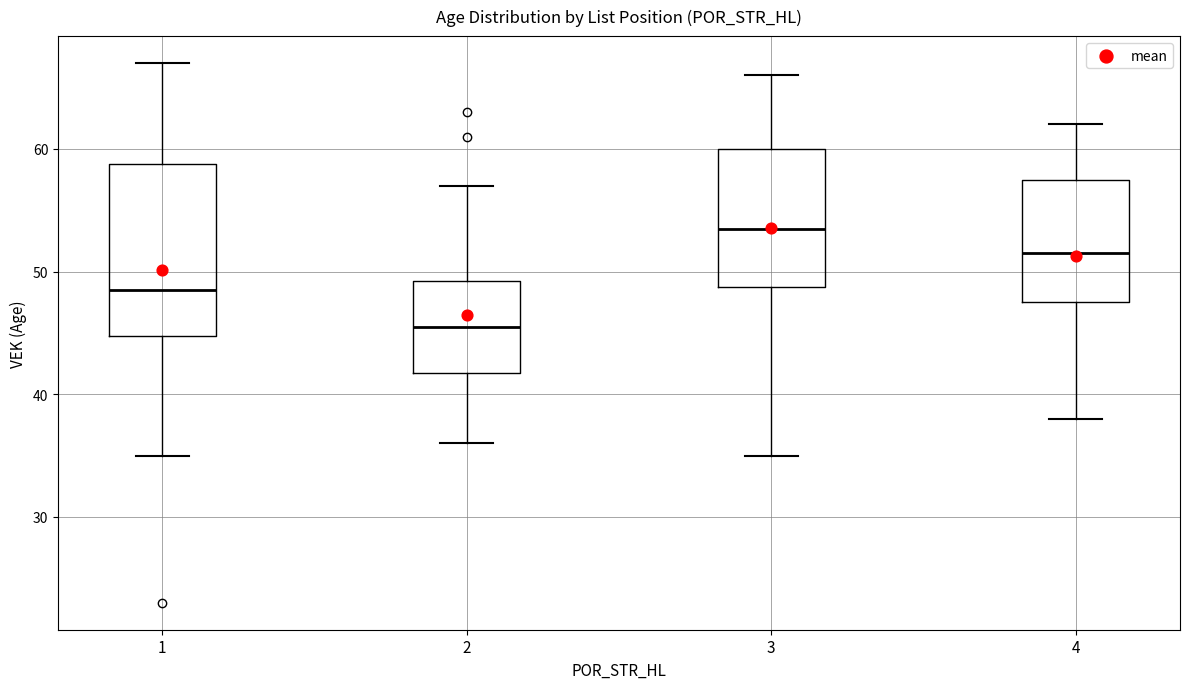

Which box's median line is the highest?

3